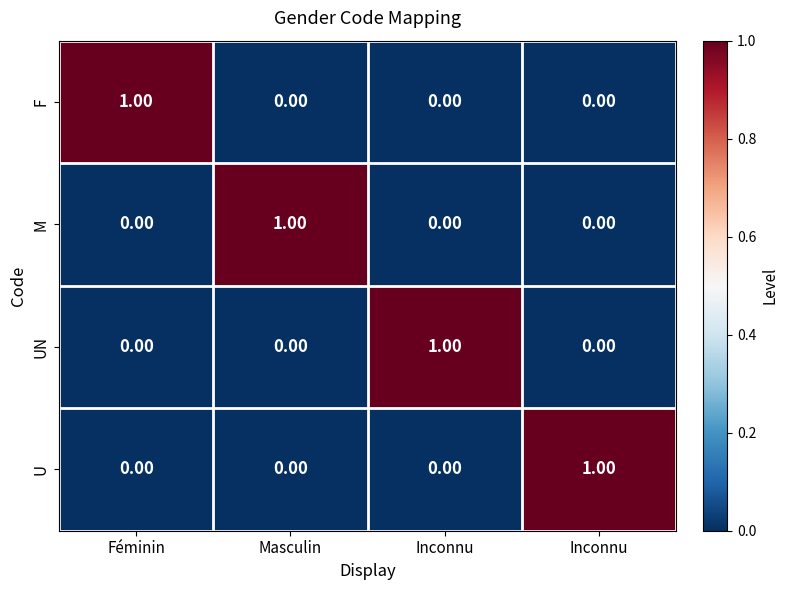

Count the number of categories in the chart.

4